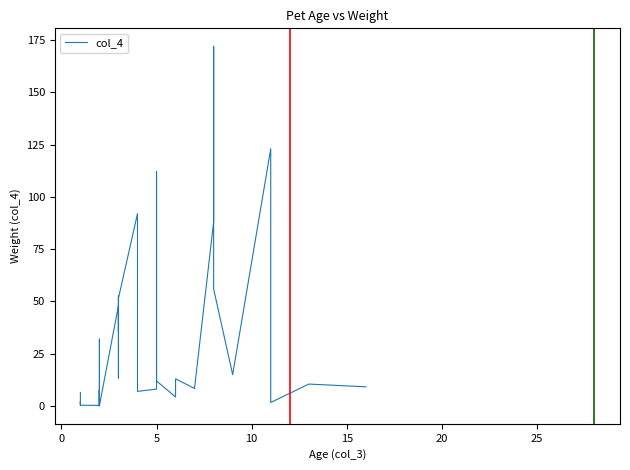

Does the chart display data point markers on the line(s)?

No